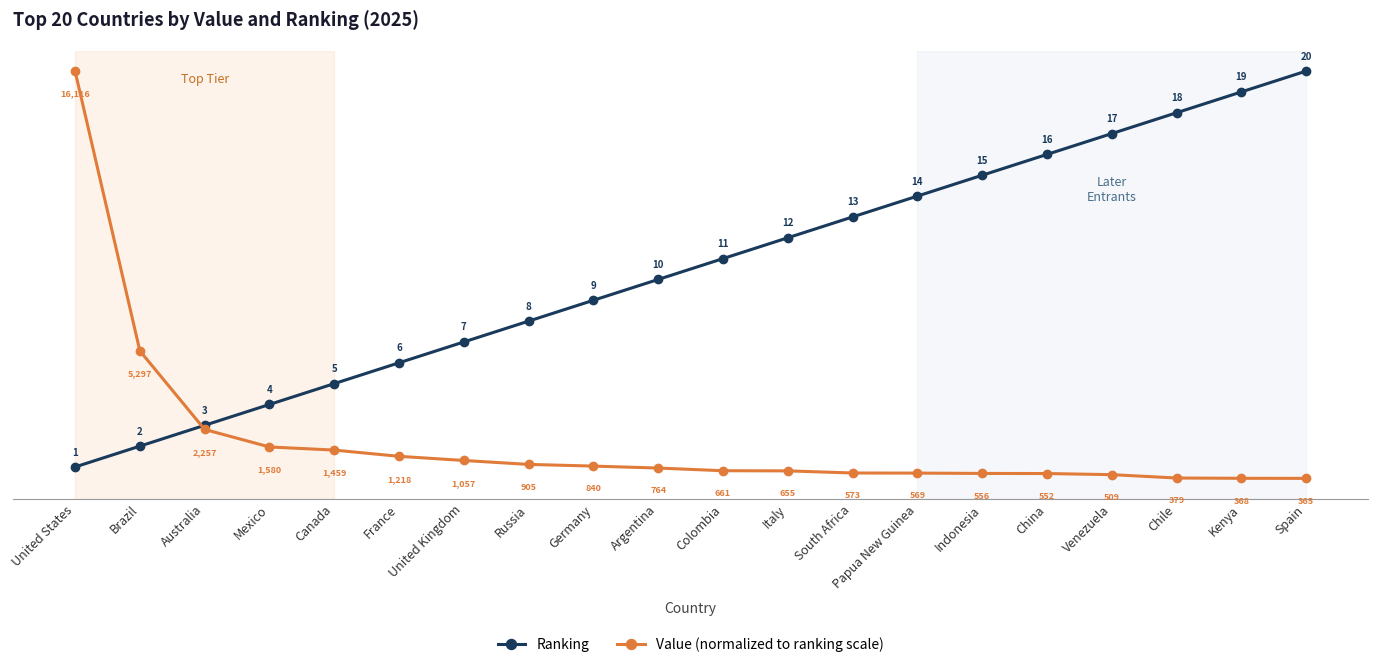

What position from the left is Kenya?

19